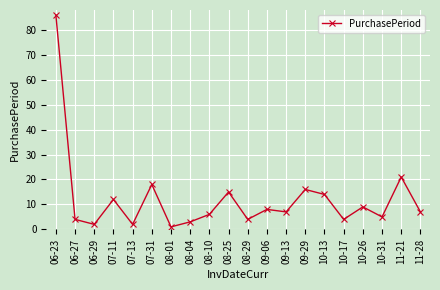

What is the difference between the values at 10-31 and 09-06?

3